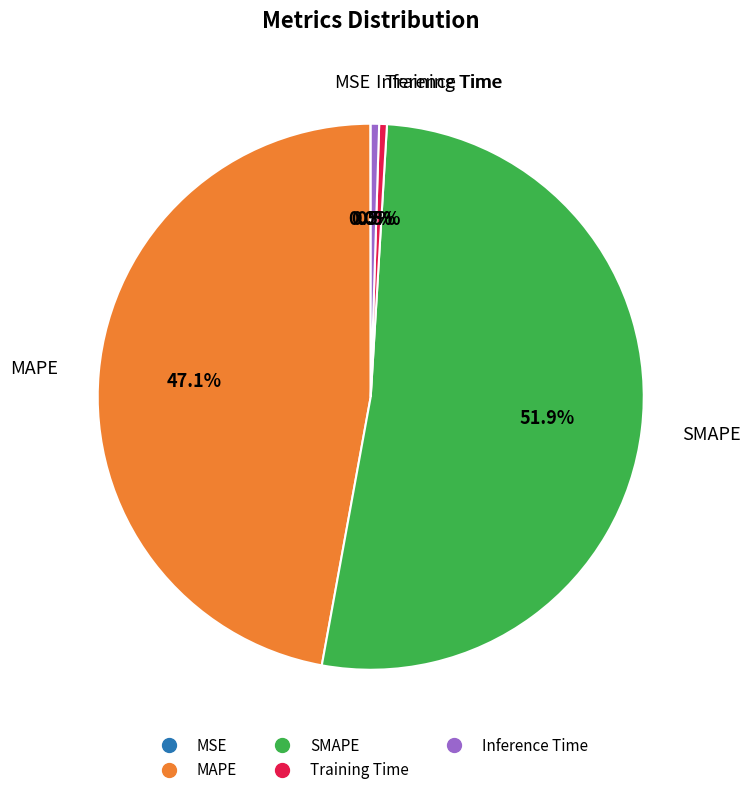

Approximately how many times larger is the value at MAPE compared to SMAPE?

0.9